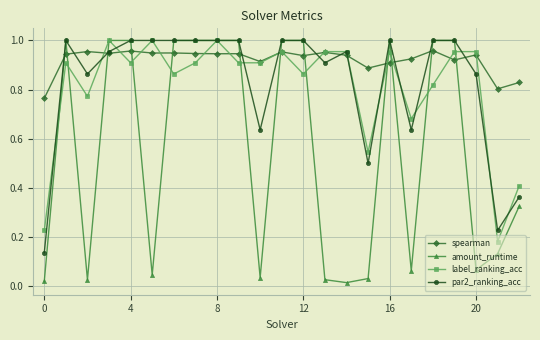

True or false: spearman has more than 1 points higher than both neighbors.

True